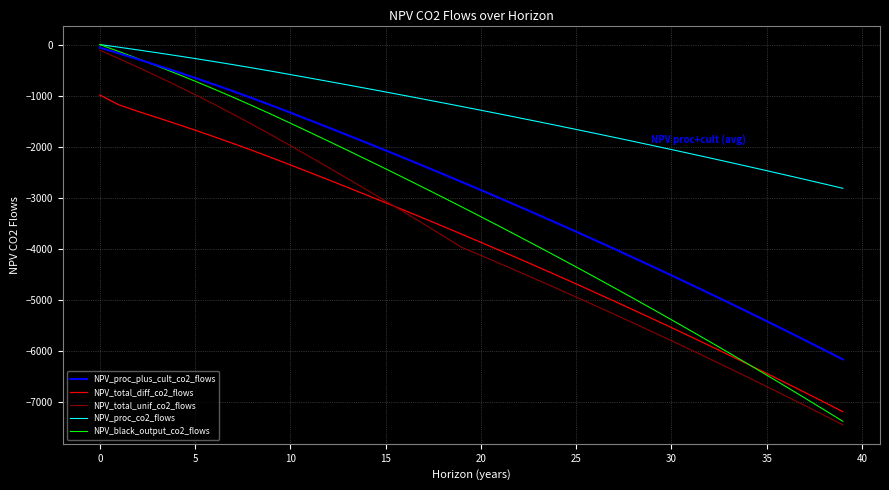

Which series has the widest spread of values?

NPV_black_output_co2_flows